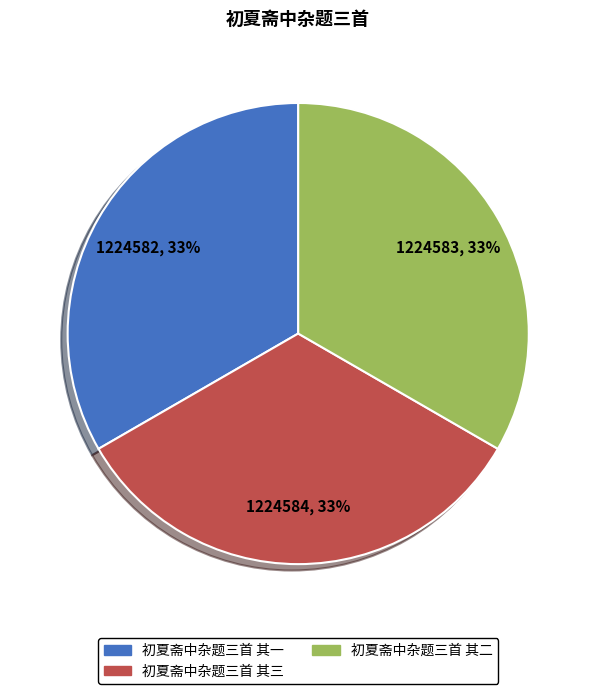

What percentage is the 初夏斋中杂题三首 其三 slice, to the nearest percent?

33%